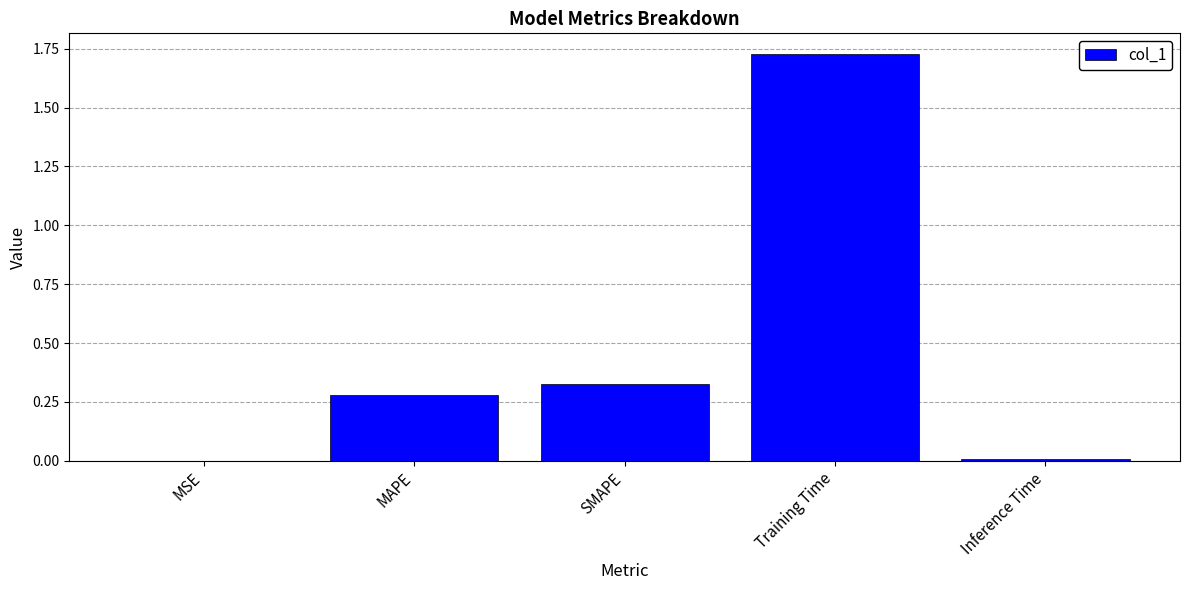

What is the sum of all values?

2.3